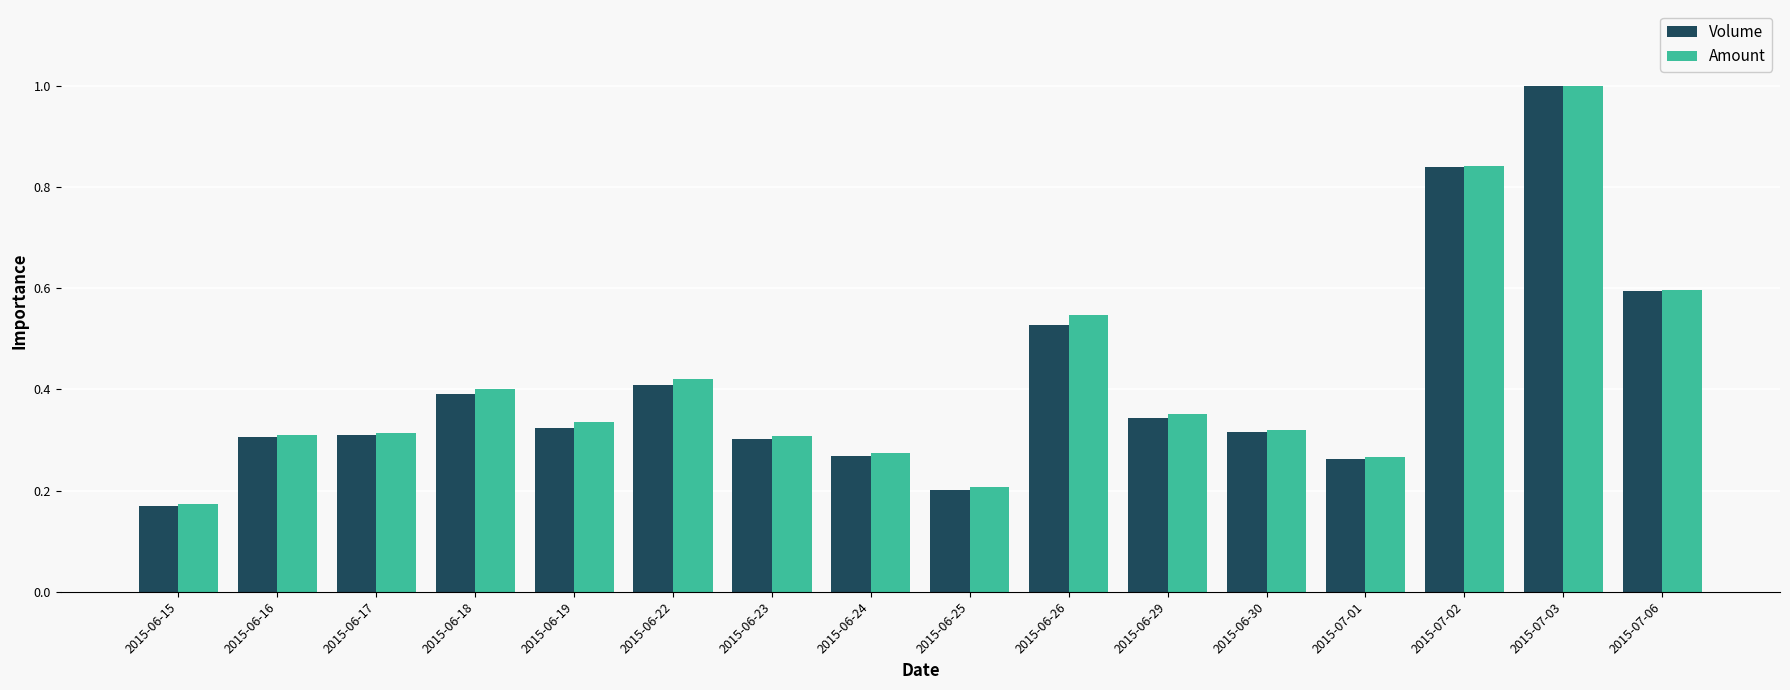

The value of Amount at 2015-06-30 is 0.3. True or false?

True